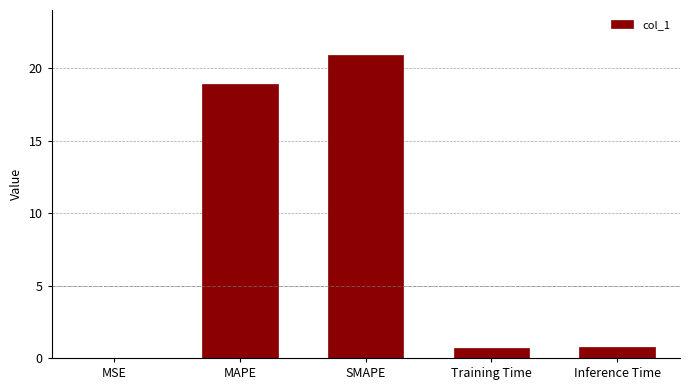

Is it true that the value at Training Time is 0.7?

True